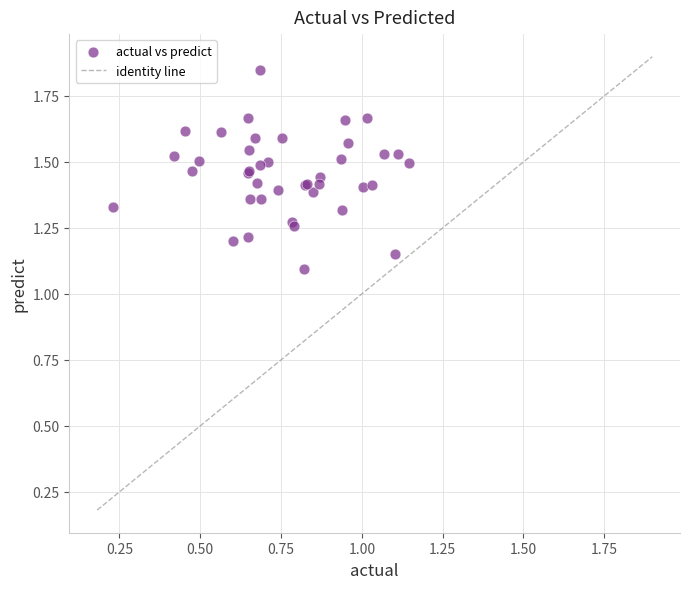

What Y value in the scatter plot is closest to 1?

1.1